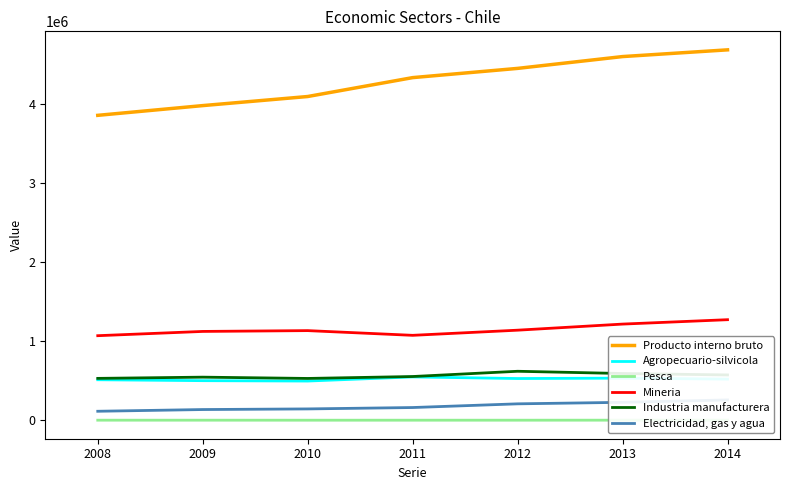

Is this an area chart (filled region under the line)?

No